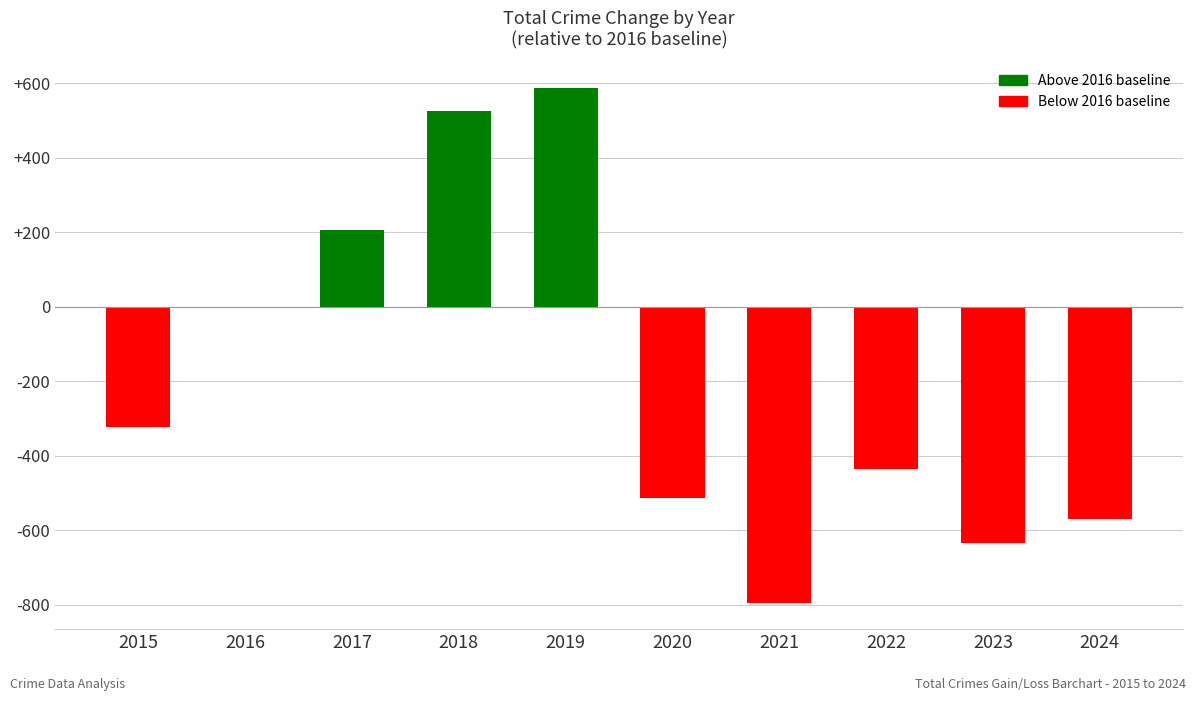

At which label does the data first exceed -324?

2016